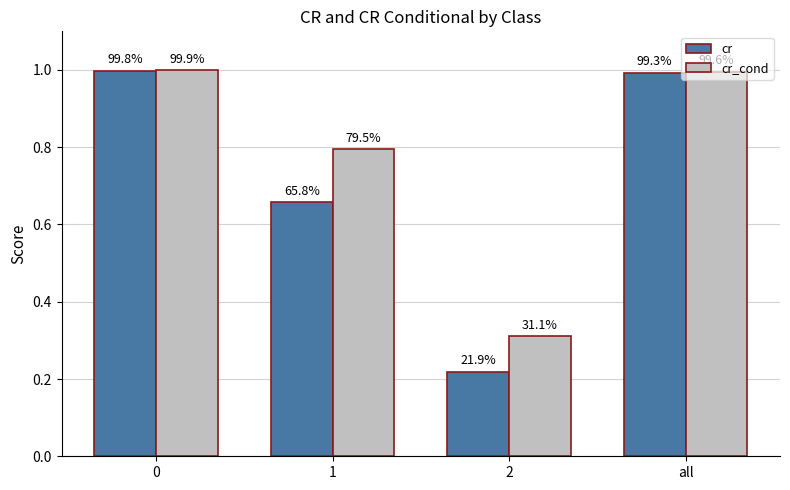

Are the bars horizontal?

No